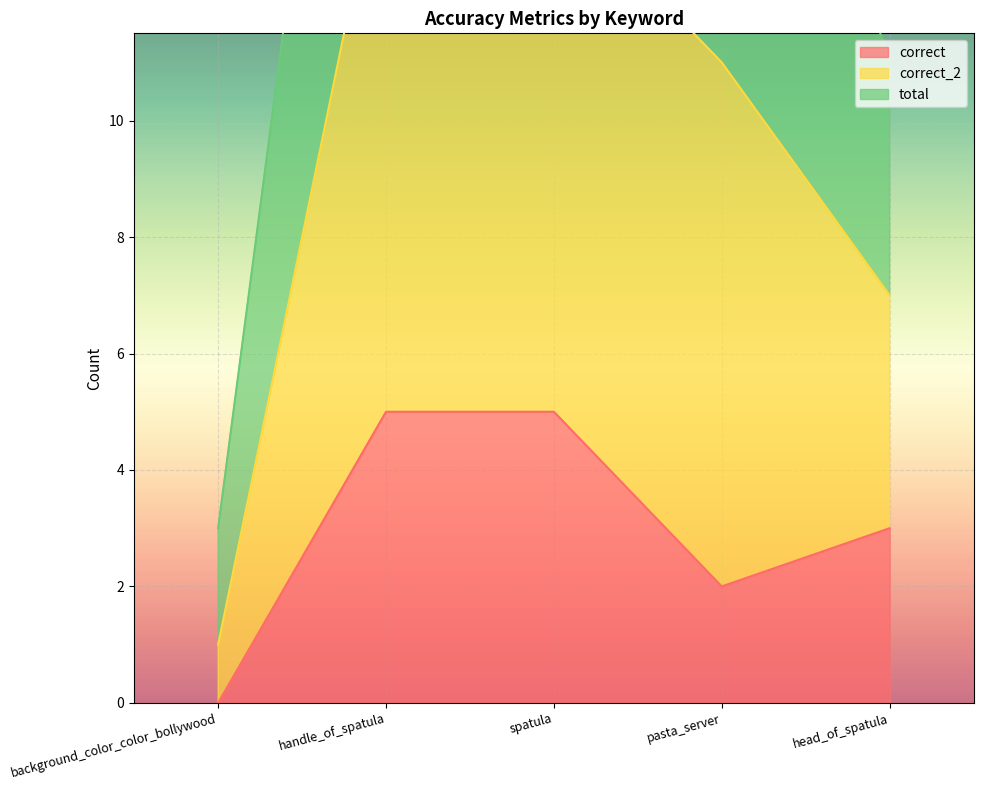

What value does the correct series have at spatula?

5